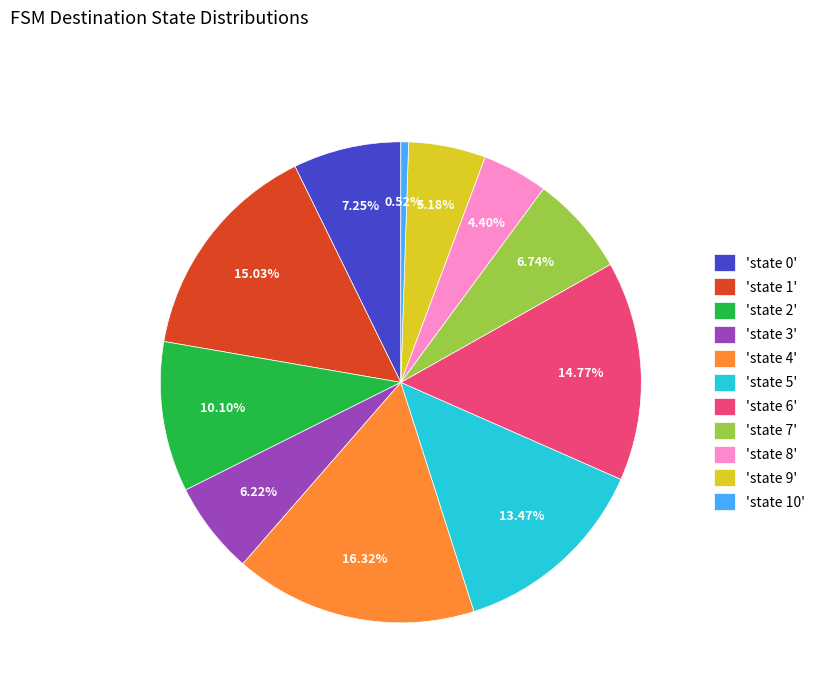

How many segments does this pie chart have?

11